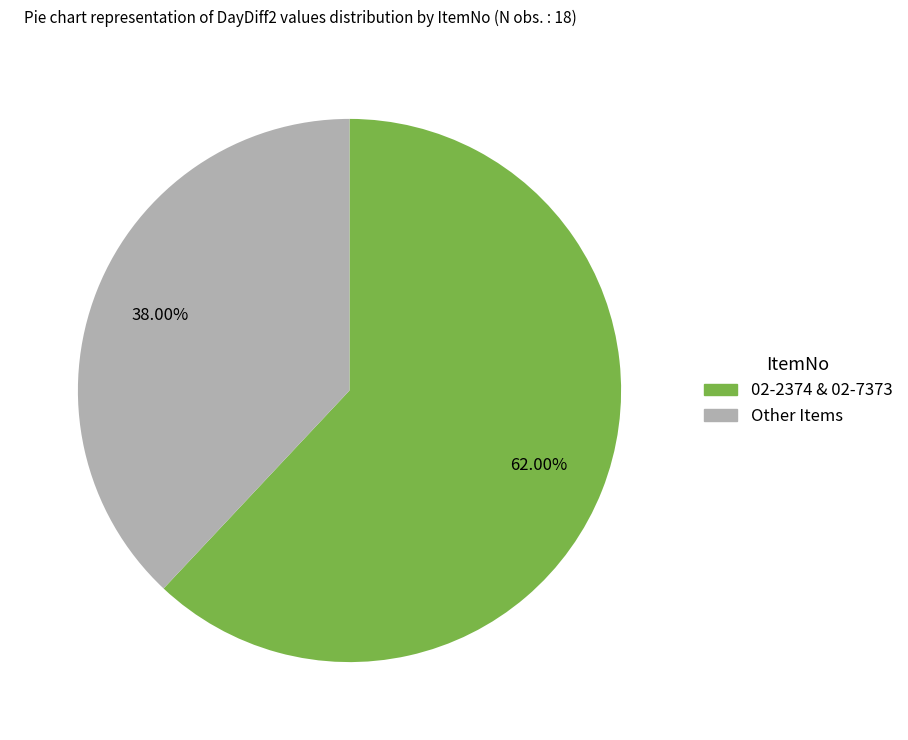

Is there any slice that represents more than half of the pie?

Yes